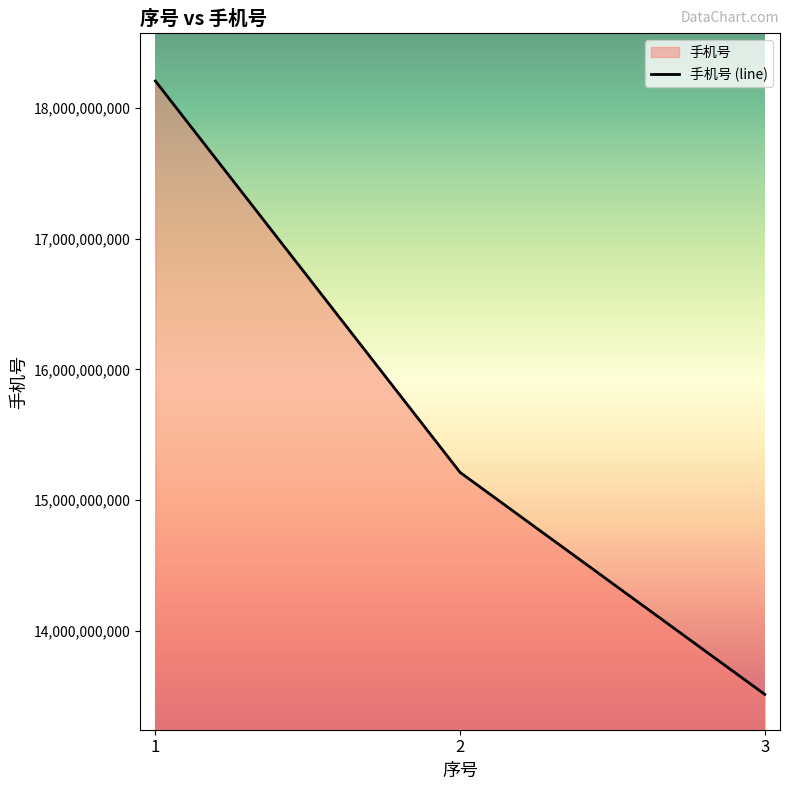

The value at 3 is 6774874314. True or false?

False